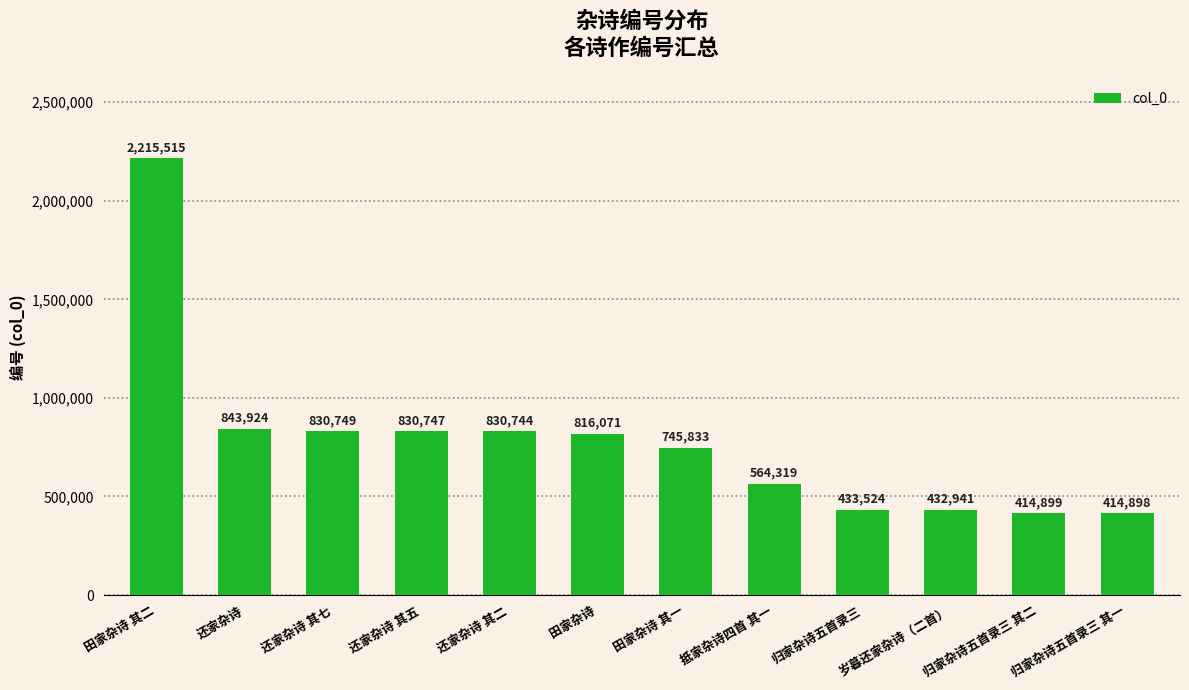

Reading right to left, extract all data points from this chart.

归家杂诗五首录三 其一=414898	归家杂诗五首录三 其二=414899	岁暮还家杂诗（二首）=432941	归家杂诗五首录三=433524	抵家杂诗四首 其一=564319	田家杂诗 其一=745833	田家杂诗=816071	还家杂诗 其二=830744	还家杂诗 其五=830747	还家杂诗 其七=830749	还家杂诗=843924	田家杂诗 其二=2215515